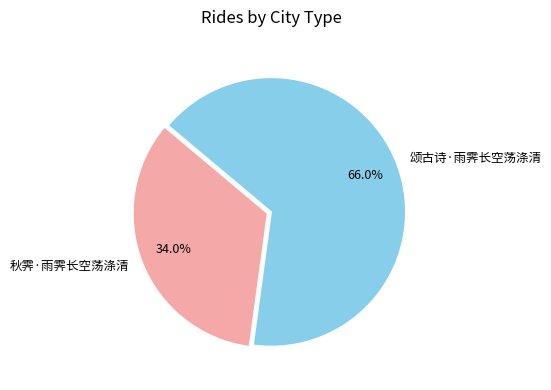

Does any single category account for the majority?

Yes